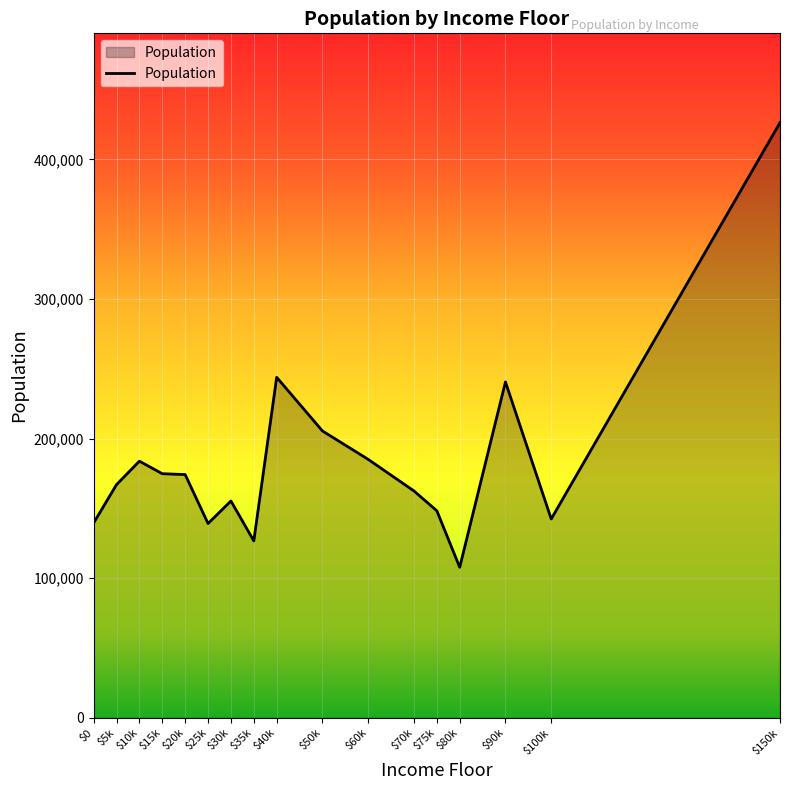

What is the difference between the maximum and minimum values?

318450